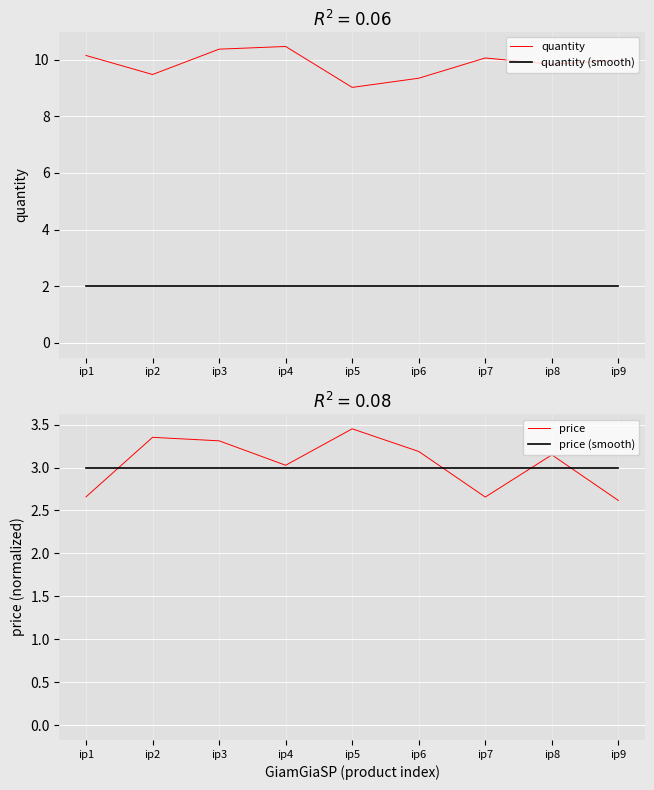

What is the spread (max minus min) of values at ip8?

7.8